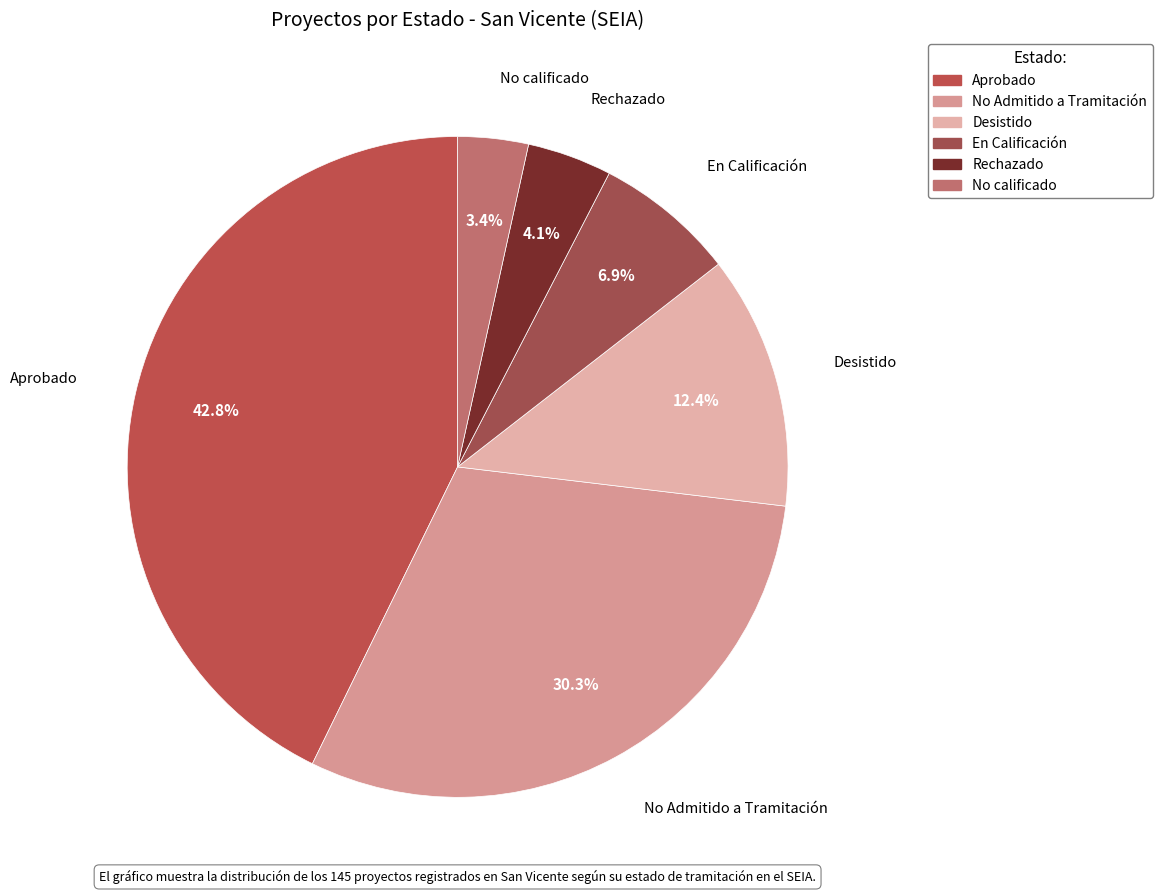

Rank the categories by value from lowest to highest.

No calificado, Rechazado, En Calificación, Desistido, No Admitido a Tramitación, Aprobado